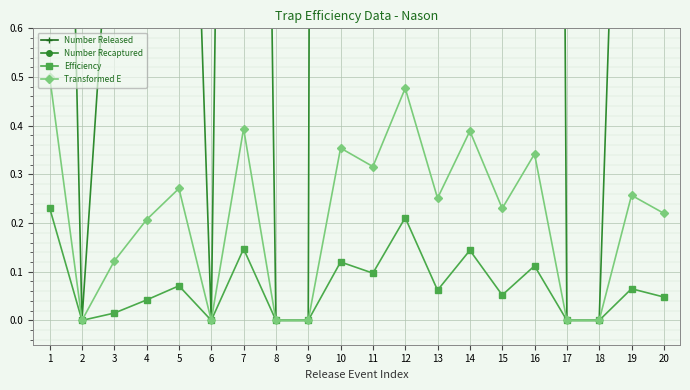

Is it true that Efficiency equals 0.1 at 2?

False